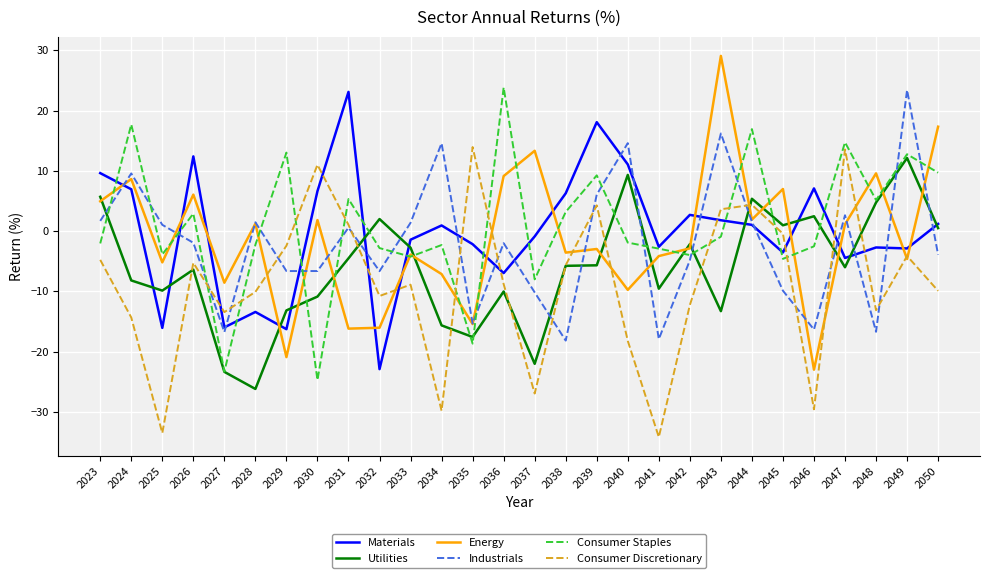

What is the highest value of the Energy series?

29.1